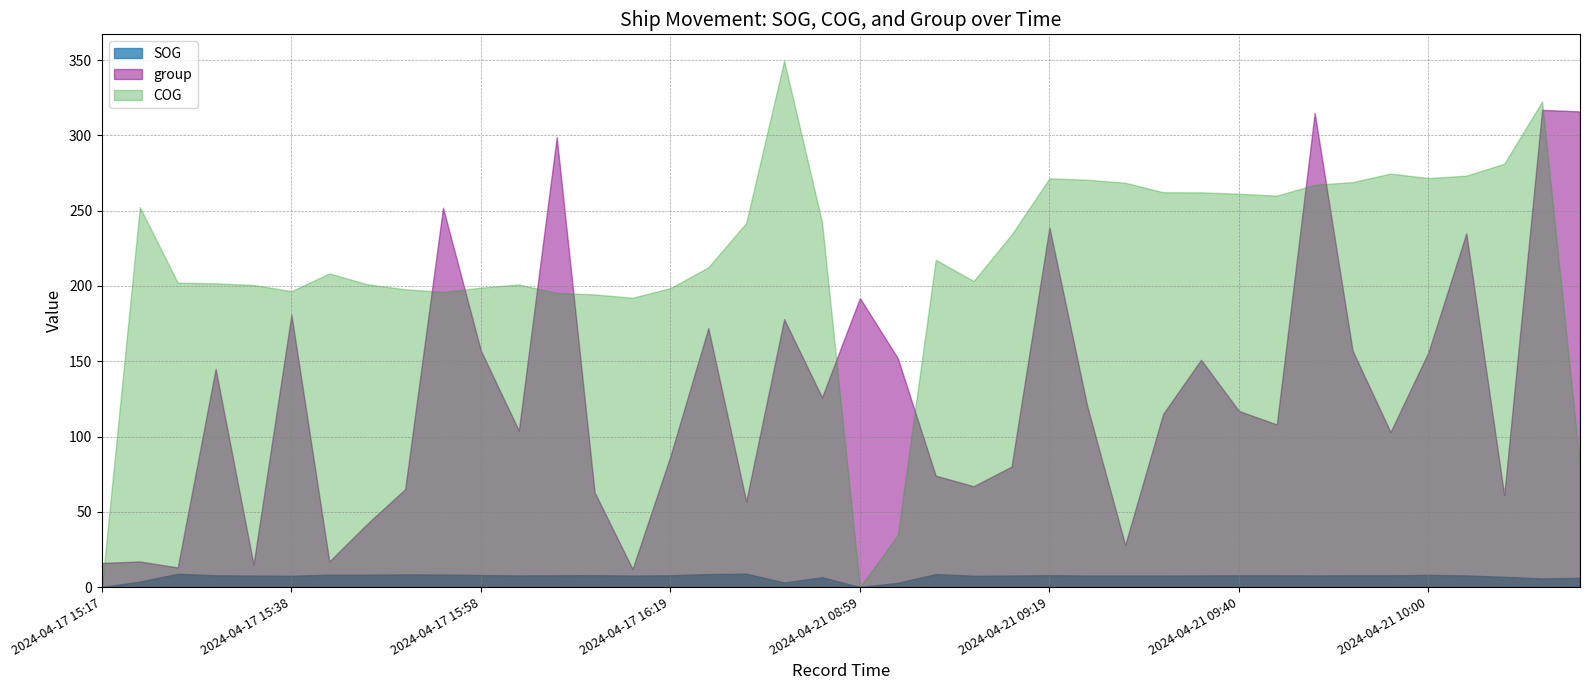

Reading left to right, list all the values displayed in this chart.

SOG: 2024-04-17 15:17=0.0	2024-04-17 15:21=3.6	2024-04-17 15:26=8.8	2024-04-17 15:30=7.8	2024-04-17 15:33=7.6	2024-04-17 15:38=7.5	2024-04-17 15:42=8.2	2024-04-17 15:46=8.2	2024-04-17 15:50=8.4	2024-04-17 15:54=8.3	2024-04-17 15:58=8.0	2024-04-17 16:02=7.7	2024-04-17 16:07=7.8	2024-04-17 16:10=7.9	2024-04-17 16:15=7.6	2024-04-17 16:19=7.8	2024-04-17 16:22=8.6	2024-04-17 16:27=8.9	2024-04-17 16:31=3.0	2024-04-17 16:35=6.5	2024-04-21 08:59=0.0	2024-04-21 09:03=2.8	2024-04-21 09:07=8.6	2024-04-21 09:11=7.5	2024-04-21 09:15=7.6	2024-04-21 09:19=7.9	2024-04-21 09:23=7.6	2024-04-21 09:26=7.6	2024-04-21 09:31=7.6	2024-04-21 09:35=7.7	2024-04-21 09:40=7.8	2024-04-21 09:44=7.8	2024-04-21 09:48=7.7	2024-04-21 09:52=7.8	2024-04-21 09:56=7.8	2024-04-21 10:00=8.1	2024-04-21 10:03=7.7	2024-04-21 10:08=6.8	2024-04-21 10:12=5.7	2024-04-21 10:17=6.1
COG: 2024-04-17 15:17=0.0	2024-04-17 15:21=252.4	2024-04-17 15:26=202.2	2024-04-17 15:30=201.8	2024-04-17 15:33=200.7	2024-04-17 15:38=196.6	2024-04-17 15:42=208.3	2024-04-17 15:46=201.2	2024-04-17 15:50=197.8	2024-04-17 15:54=196.1	2024-04-17 15:58=198.9	2024-04-17 16:02=201.0	2024-04-17 16:07=195.4	2024-04-17 16:10=194.4	2024-04-17 16:15=192.2	2024-04-17 16:19=198.6	2024-04-17 16:22=212.4	2024-04-17 16:27=241.9	2024-04-17 16:31=349.7	2024-04-17 16:35=242.4	2024-04-21 08:59=0.0	2024-04-21 09:03=34.5	2024-04-21 09:07=217.4	2024-04-21 09:11=203.3	2024-04-21 09:15=234.1	2024-04-21 09:19=271.5	2024-04-21 09:23=270.6	2024-04-21 09:26=268.6	2024-04-21 09:31=262.3	2024-04-21 09:35=262.2	2024-04-21 09:40=261.3	2024-04-21 09:44=260.0	2024-04-21 09:48=267.3	2024-04-21 09:52=269.0	2024-04-21 09:56=274.7	2024-04-21 10:00=271.7	2024-04-21 10:03=273.3	2024-04-21 10:08=281.2	2024-04-21 10:12=322.6	2024-04-21 10:17=80.8
group: 2024-04-17 15:17=16.0	2024-04-17 15:21=17.0	2024-04-17 15:26=13.0	2024-04-17 15:30=145.0	2024-04-17 15:33=15.0	2024-04-17 15:38=181.0	2024-04-17 15:42=17.0	2024-04-17 15:46=42.0	2024-04-17 15:50=65.0	2024-04-17 15:54=252.0	2024-04-17 15:58=157.0	2024-04-17 16:02=104.0	2024-04-17 16:07=299.0	2024-04-17 16:10=63.0	2024-04-17 16:15=12.0	2024-04-17 16:19=87.0	2024-04-17 16:22=172.0	2024-04-17 16:27=57.0	2024-04-17 16:31=178.0	2024-04-17 16:35=126.0	2024-04-21 08:59=192.0	2024-04-21 09:03=152.0	2024-04-21 09:07=74.0	2024-04-21 09:11=67.0	2024-04-21 09:15=80.0	2024-04-21 09:19=239.0	2024-04-21 09:23=120.0	2024-04-21 09:26=28.0	2024-04-21 09:31=115.0	2024-04-21 09:35=151.0	2024-04-21 09:40=117.0	2024-04-21 09:44=108.0	2024-04-21 09:48=315.0	2024-04-21 09:52=157.0	2024-04-21 09:56=103.0	2024-04-21 10:00=156.0	2024-04-21 10:03=235.0	2024-04-21 10:08=61.0	2024-04-21 10:12=317.0	2024-04-21 10:17=316.0